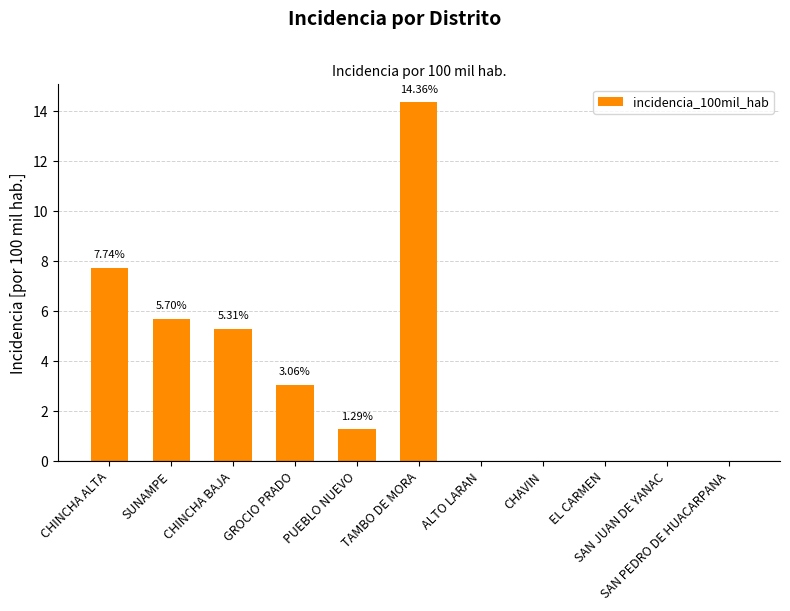

What is the sum of all values?

37.5